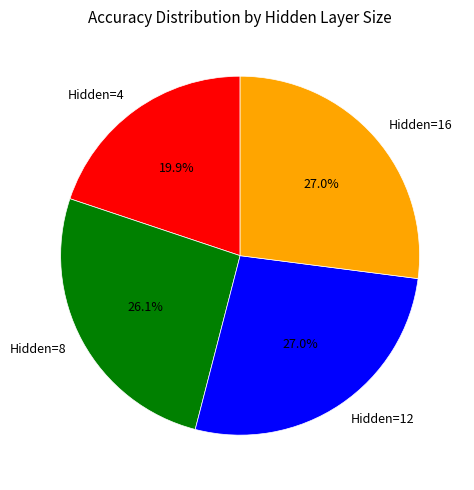

Combined, do Hidden=12 and Hidden=16 account for over 50%?

Yes